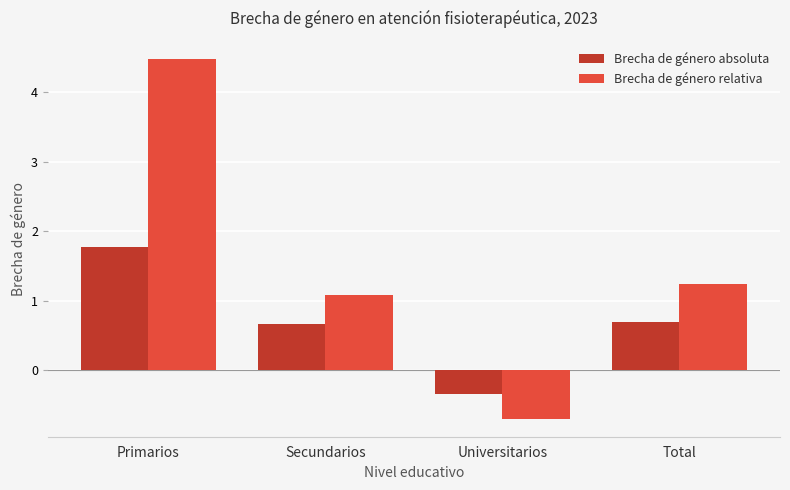

True or false: Brecha de género relativa has a value of 6.6 at Primarios.

False